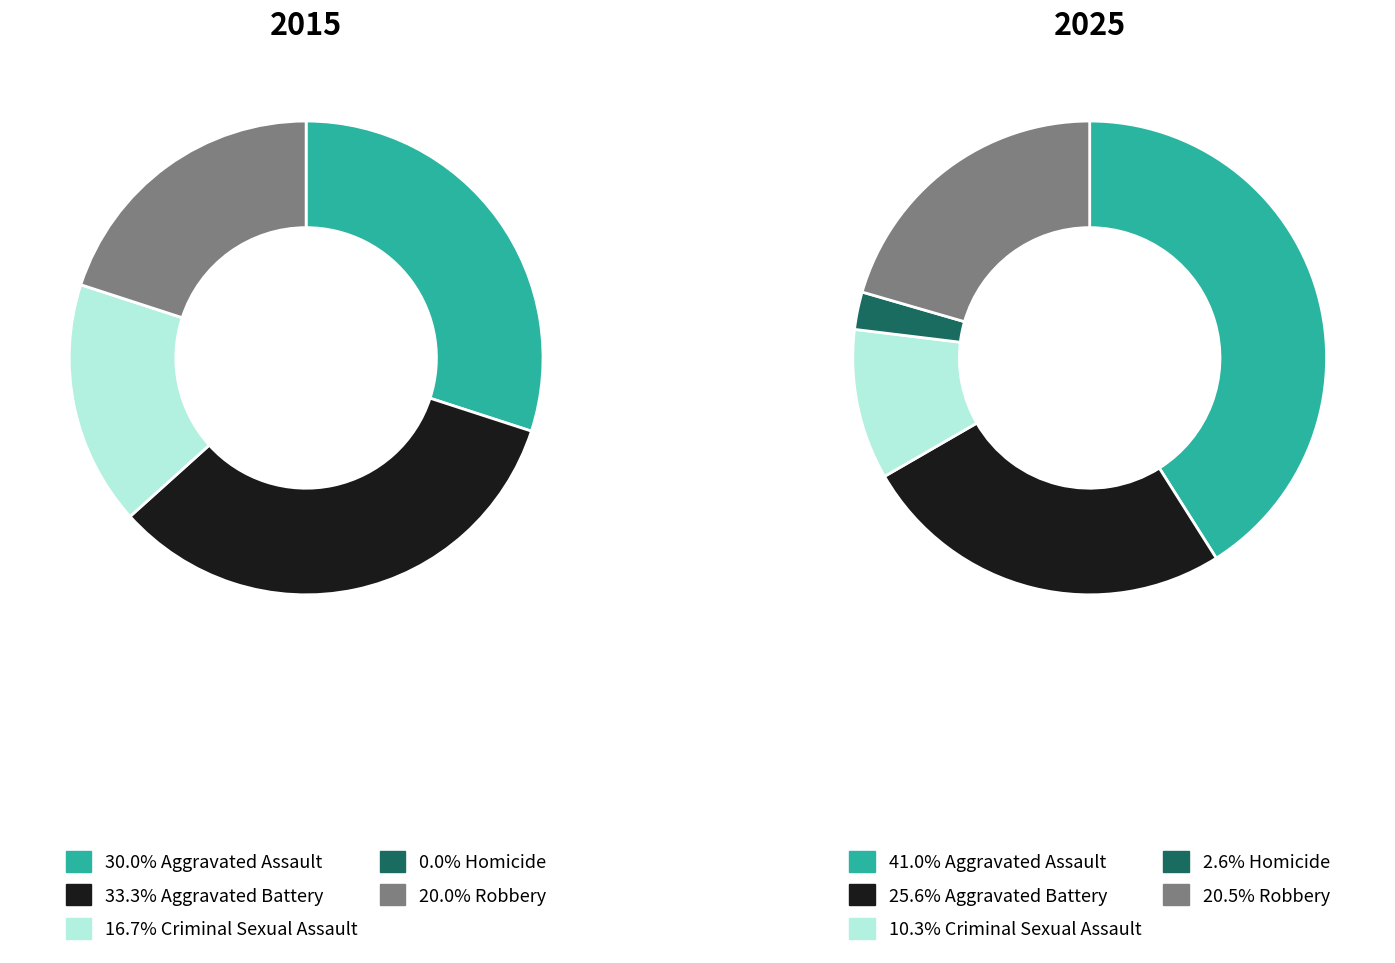

Which series changed the most between Criminal Sexual Assault and Homicide?

2015